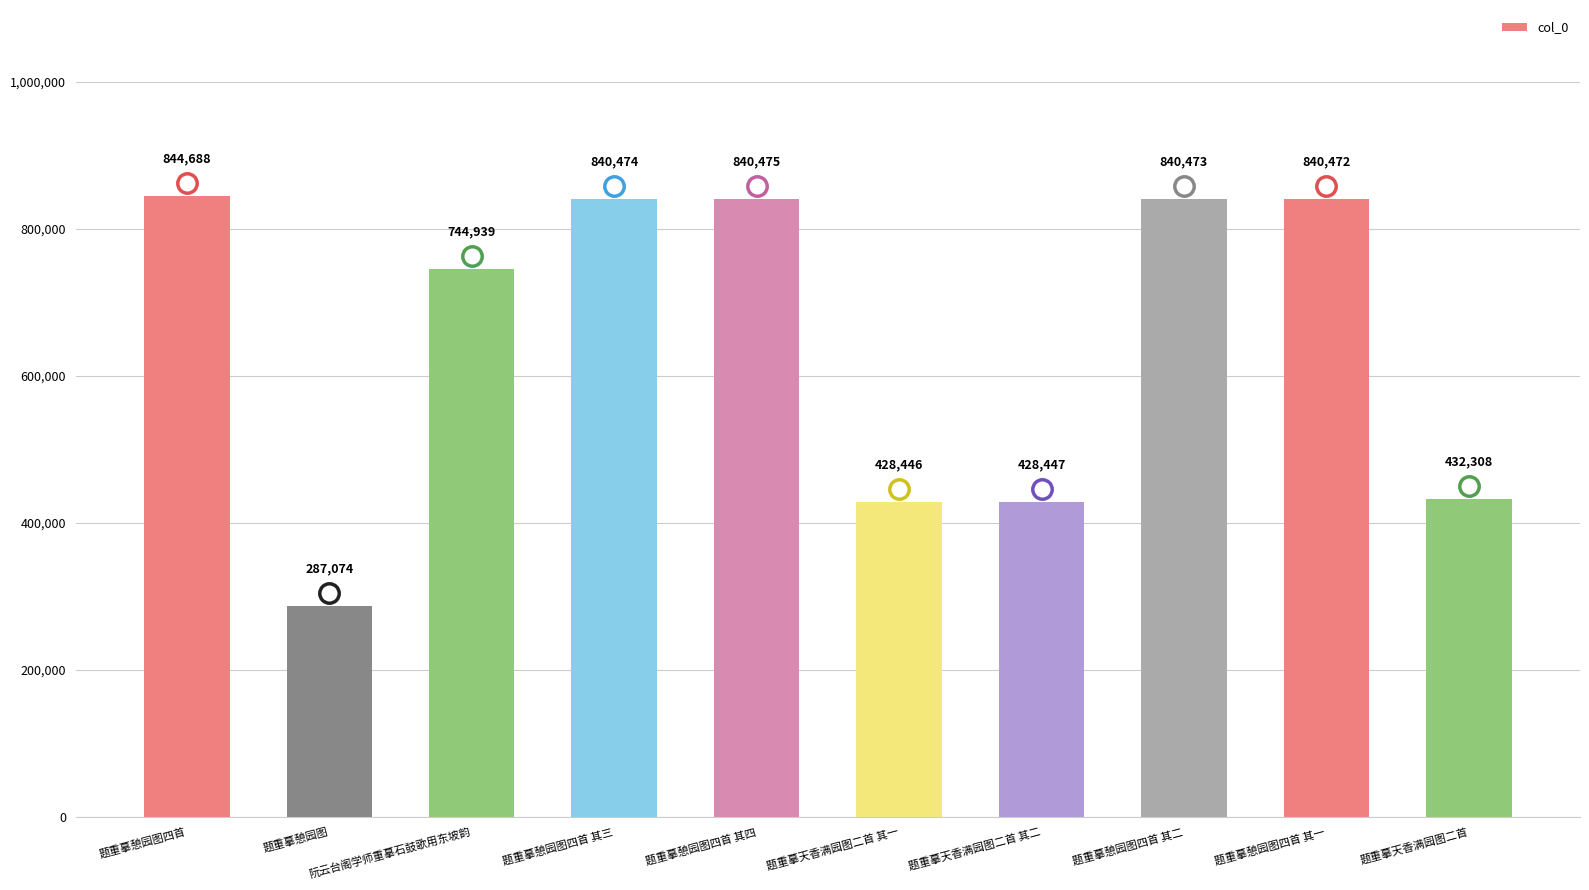

How many bars are there in total?

10